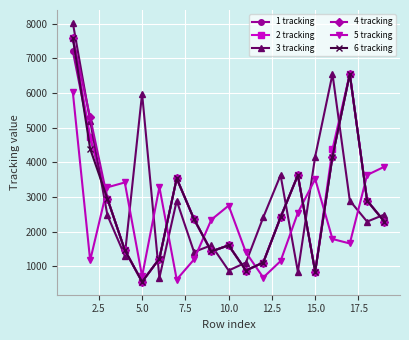

In 3 tracking, how many points are higher than both neighbors (excluding endpoints)?

5